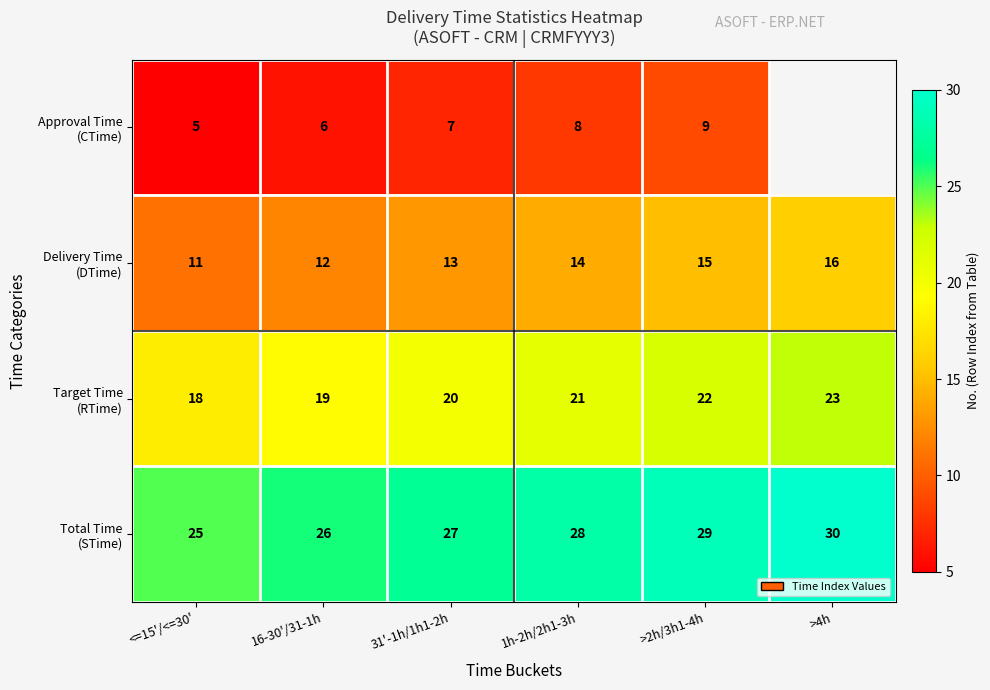

How many Total Time (STime) values are between 26 and 29?

4